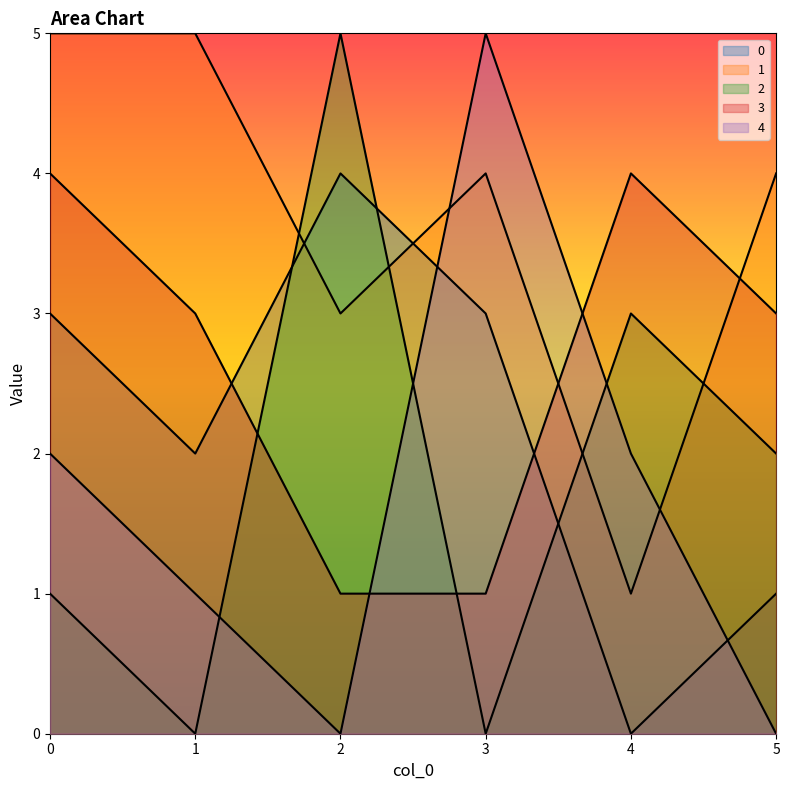

What is the difference between the 4 values at 2 and 3?

5